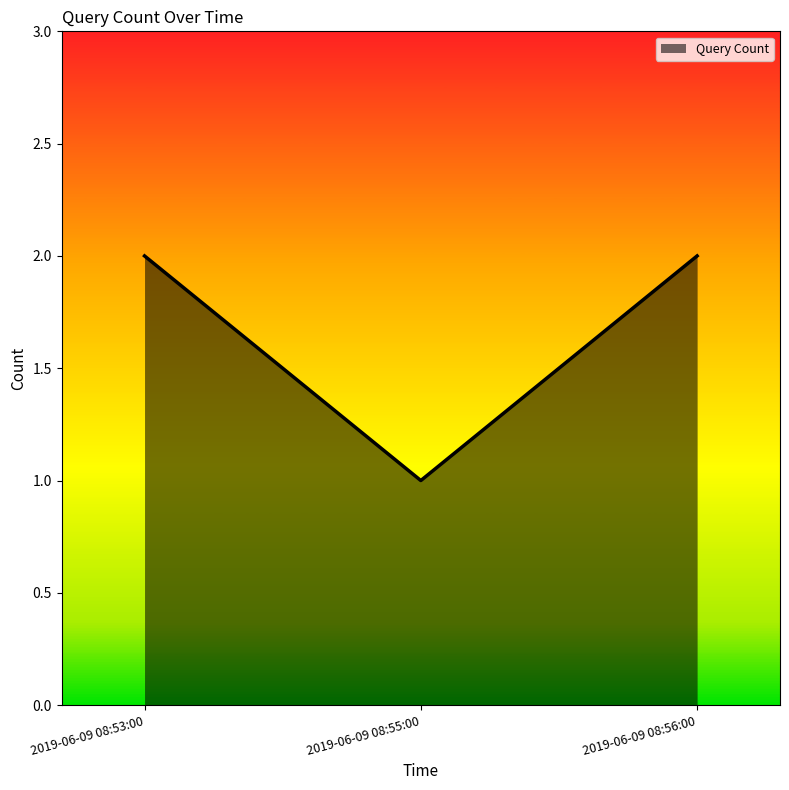

Is it true that the value at 2019-06-09 08:56:00 is 2?

True